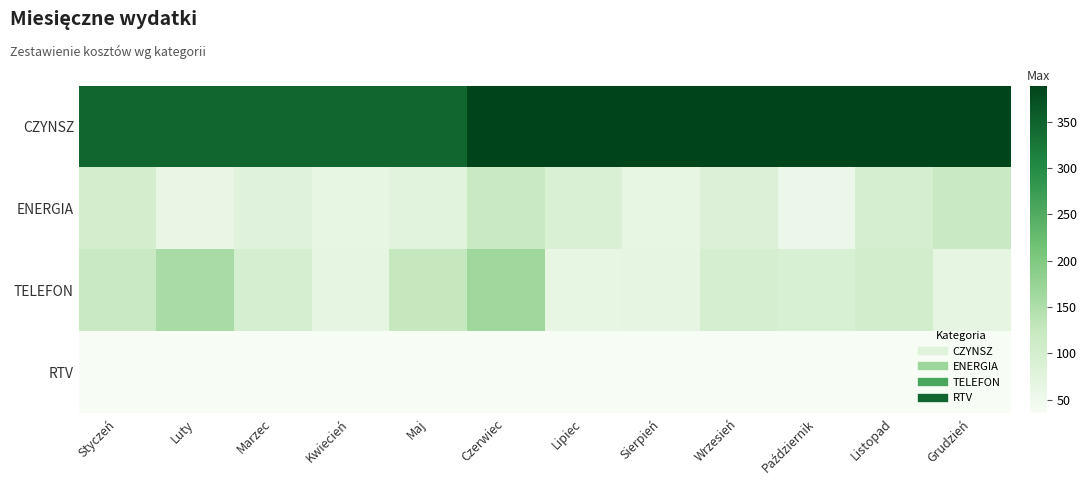

What is the smallest value displayed?

35